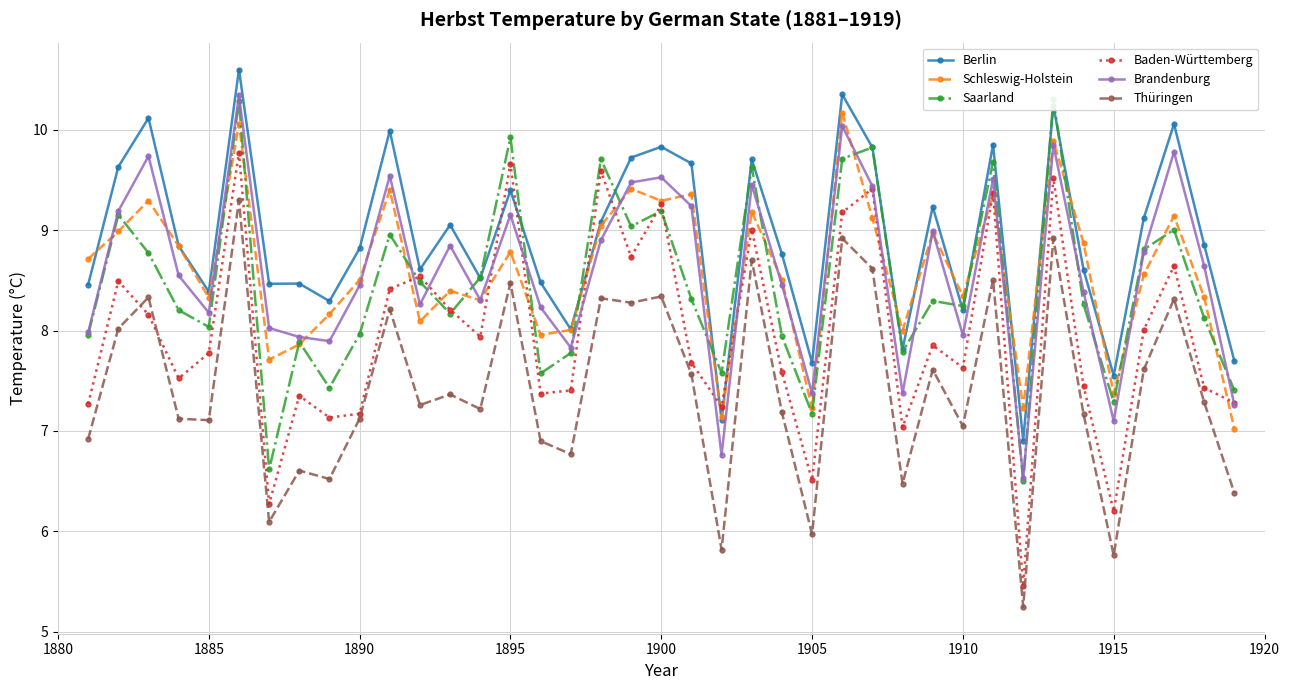

What are all the series names shown in the legend?

Berlin, Schleswig-Holstein, Saarland, Baden-Württemberg, Brandenburg, Thüringen